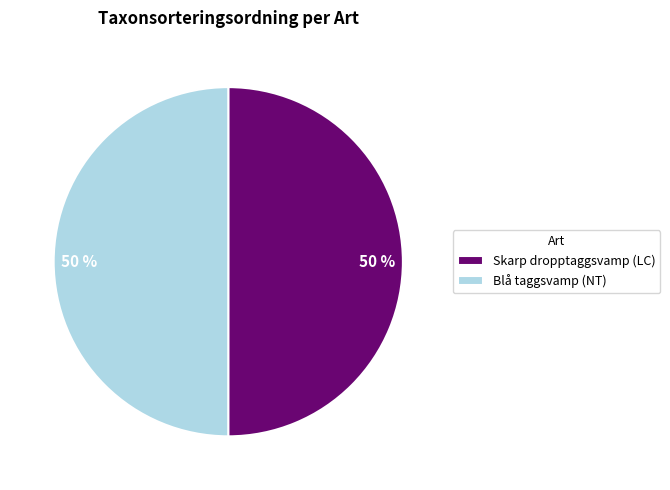

What percentage is the Blå taggsvamp (NT) slice, to the nearest percent?

50%